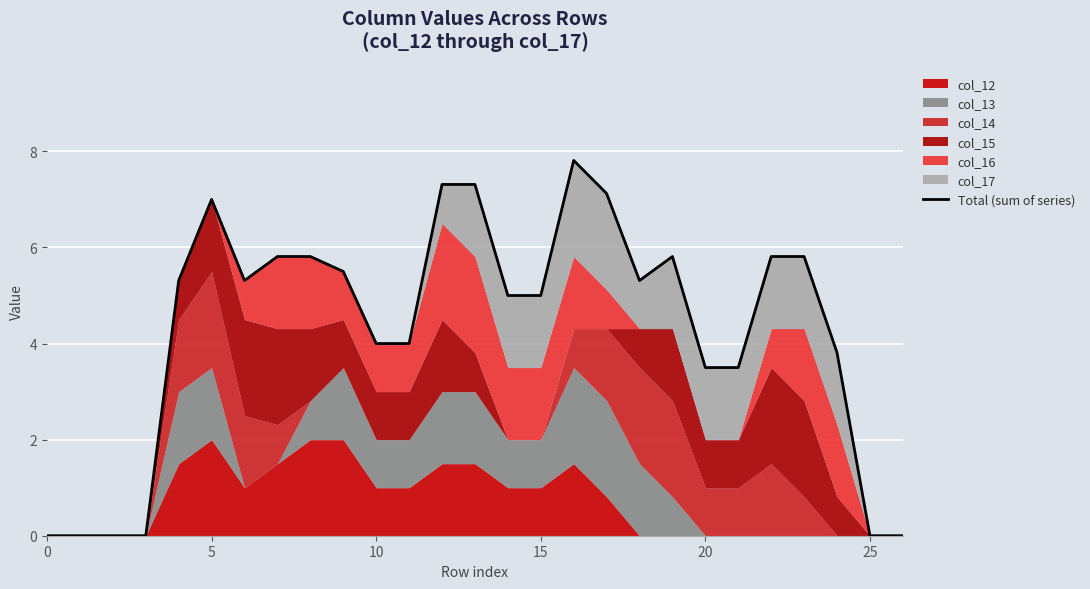

How many data points are less than 5?

11